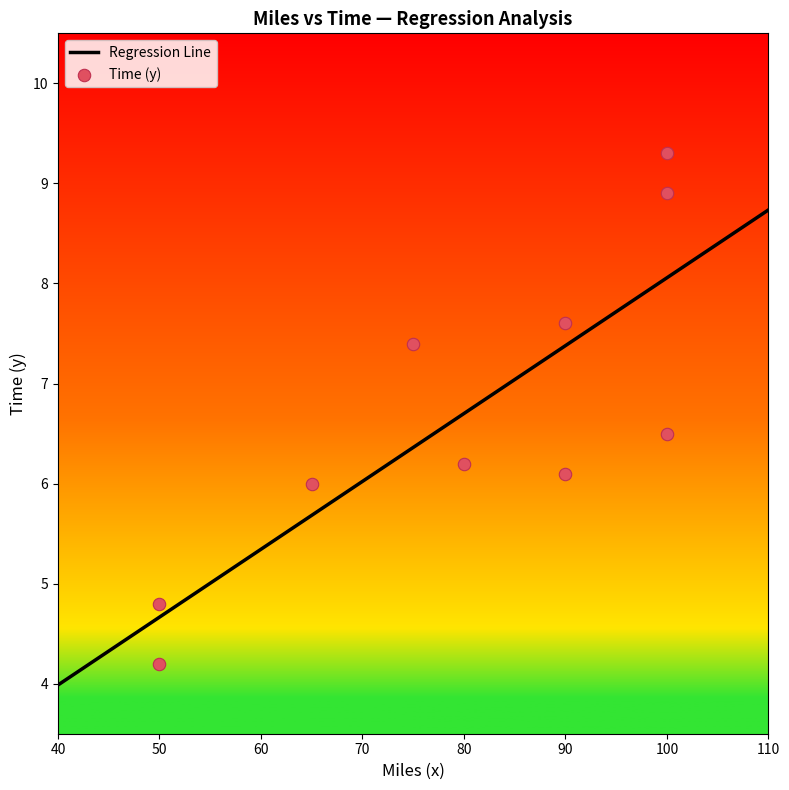

Which has a higher value, 100 or 75?

100